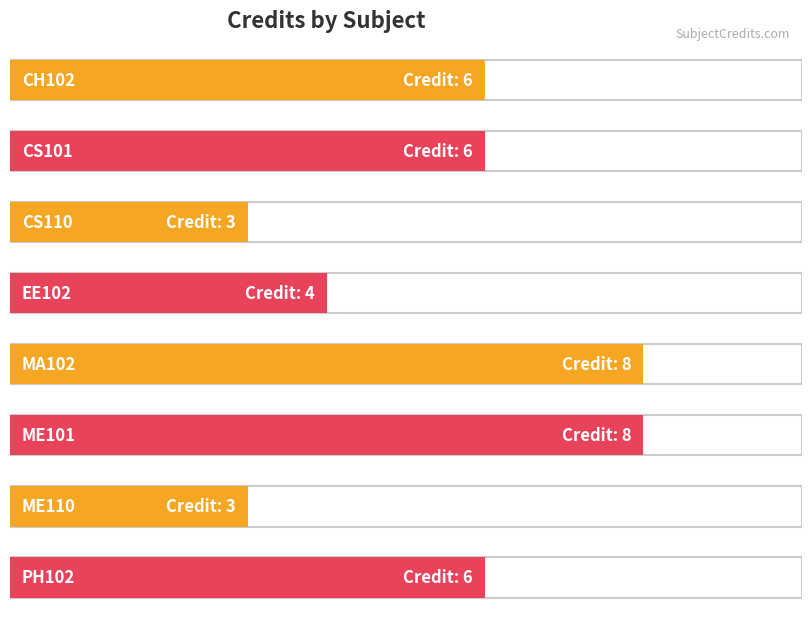

What position from the left is ME101?

6